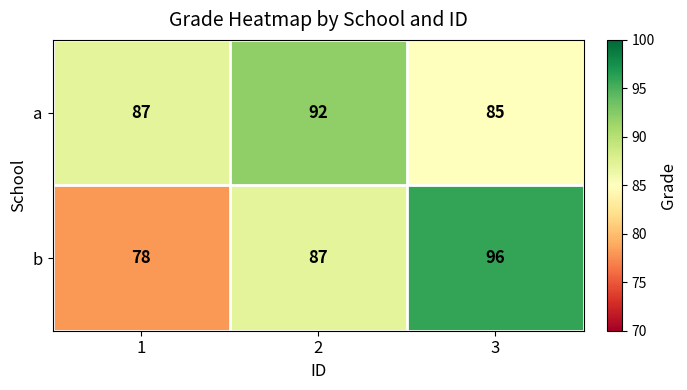

Reading left to right, transcribe all the data shown in this chart.

a: 87	92	85
b: 78	87	96